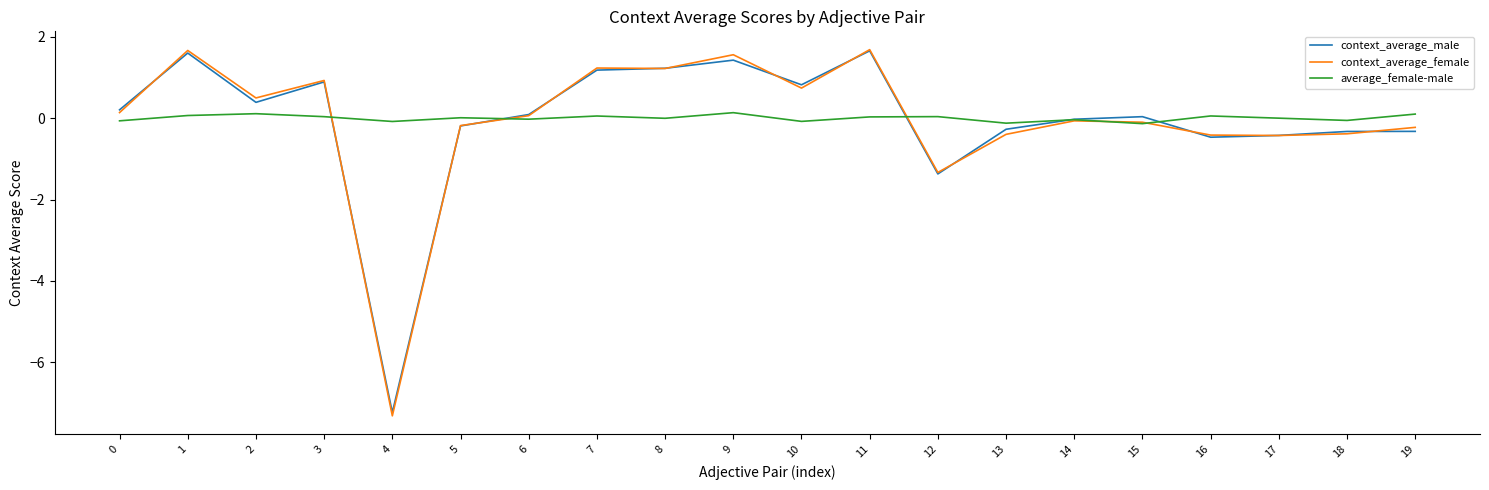

Where do context_average_male and average_female-male first cross each other?

3 and 4